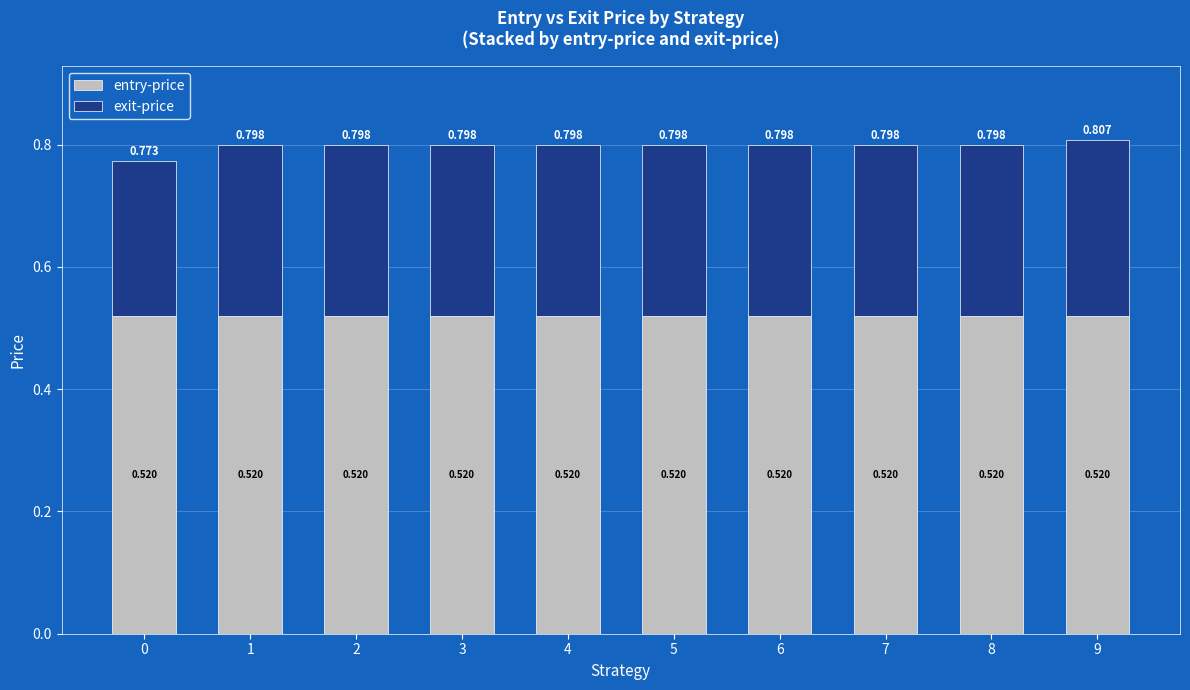

What value does the exit-price series have at 1?

0.3